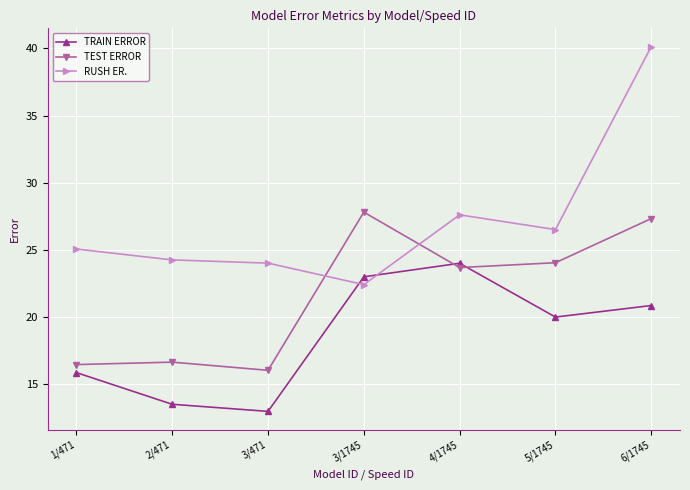

How many lines are shown in the chart?

3